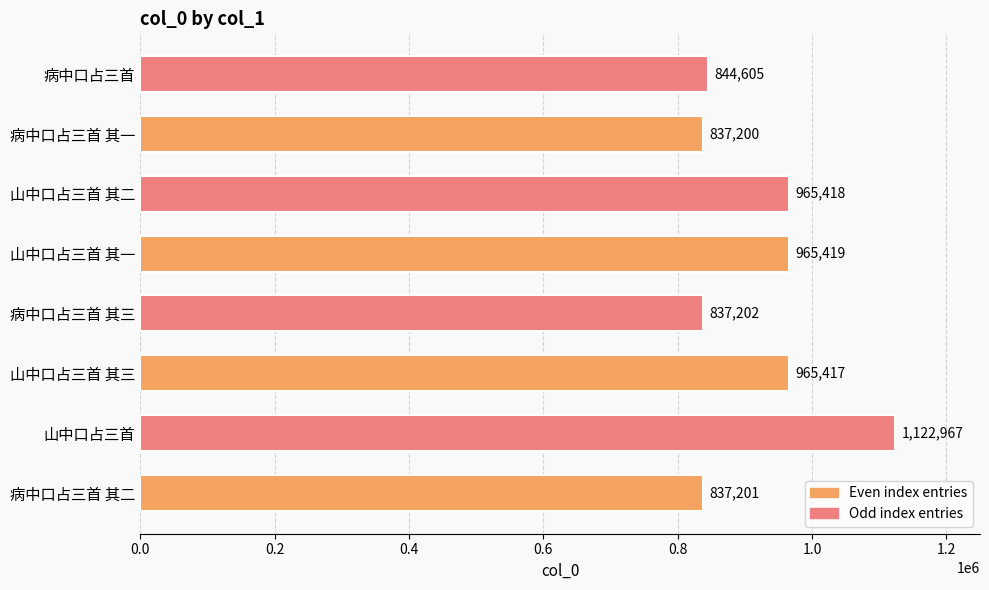

Does the chart contain stacked bars?

No